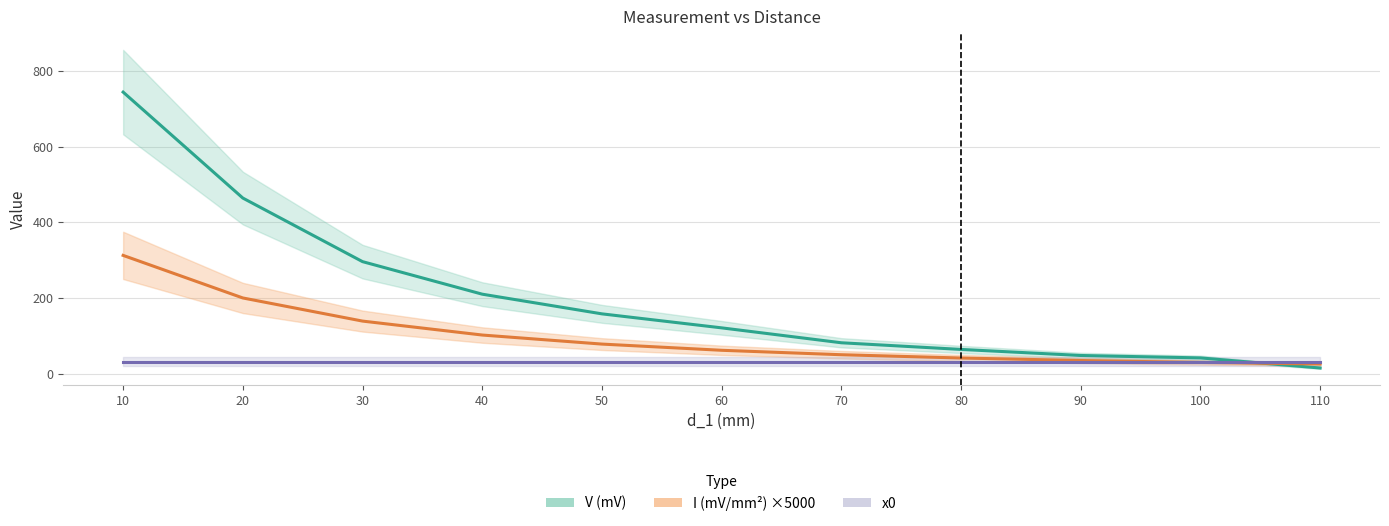

What is the total value across all series at 50?

266.1